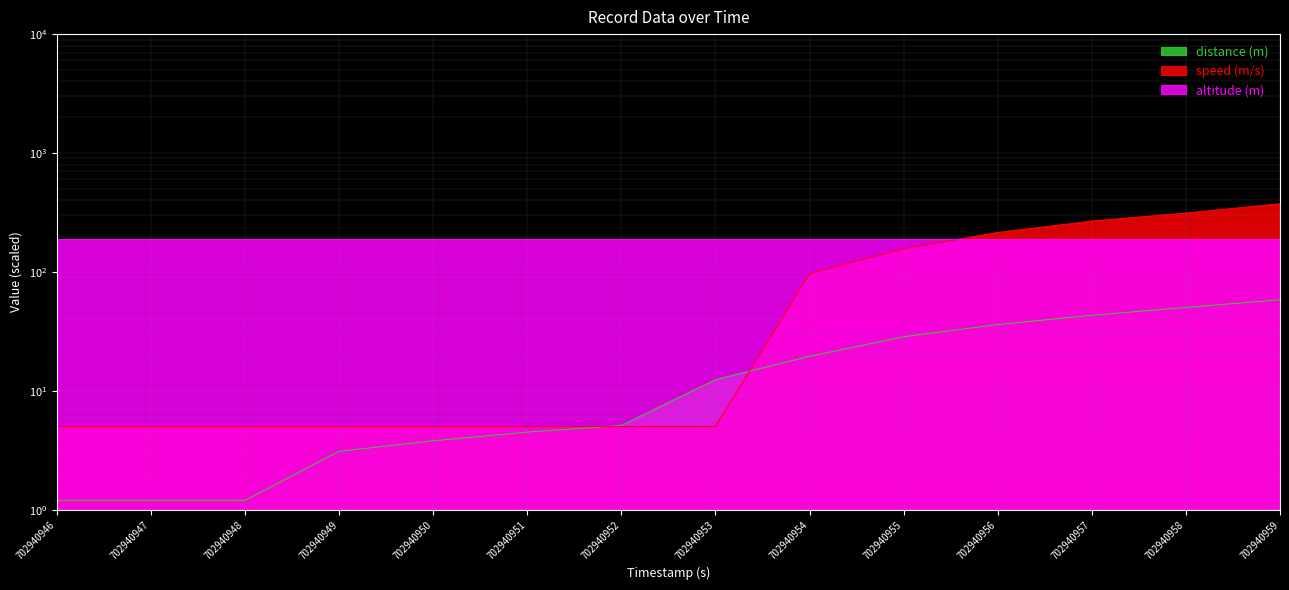

How many times do speed (m/s) and distance (m) cross each other?

2